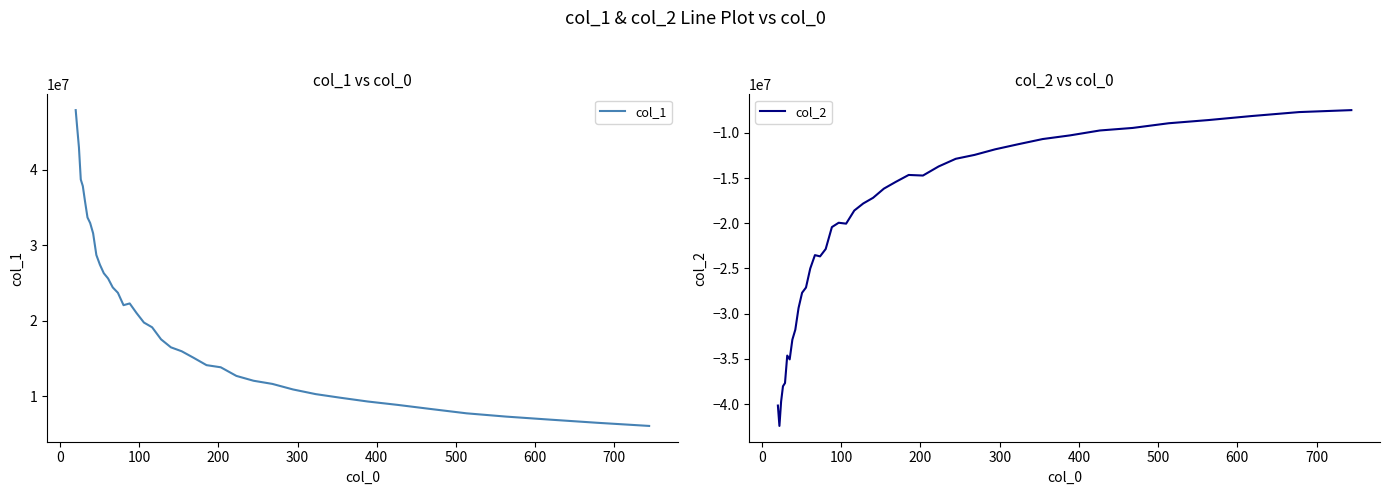

At how many categories does at least one series exceed 33854081?

6